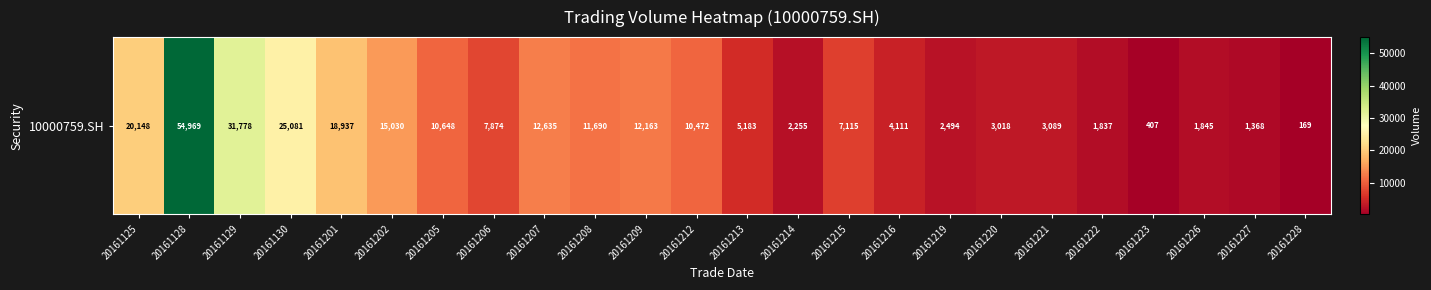

Reading left to right, list all the values displayed in this chart.

20161125=20148	20161128=54969	20161129=31778	20161130=25081	20161201=18937	20161202=15030	20161205=10648	20161206=7874	20161207=12635	20161208=11690	20161209=12163	20161212=10472	20161213=5183	20161214=2255	20161215=7115	20161216=4111	20161219=2494	20161220=3018	20161221=3089	20161222=1837	20161223=407	20161226=1845	20161227=1368	20161228=169